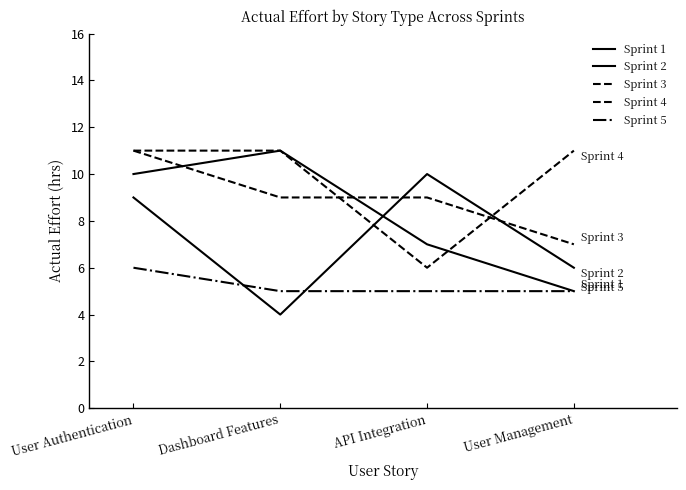

Read the Sprint 3 value at Dashboard Features.

9